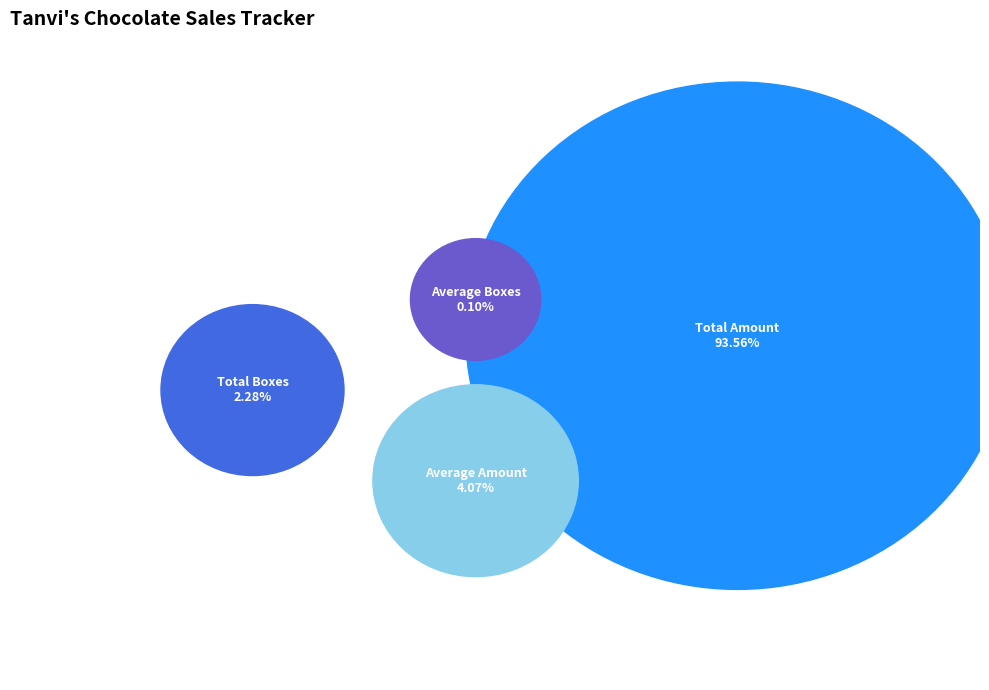

Which category has the biggest portion of the pie?

Total Amount